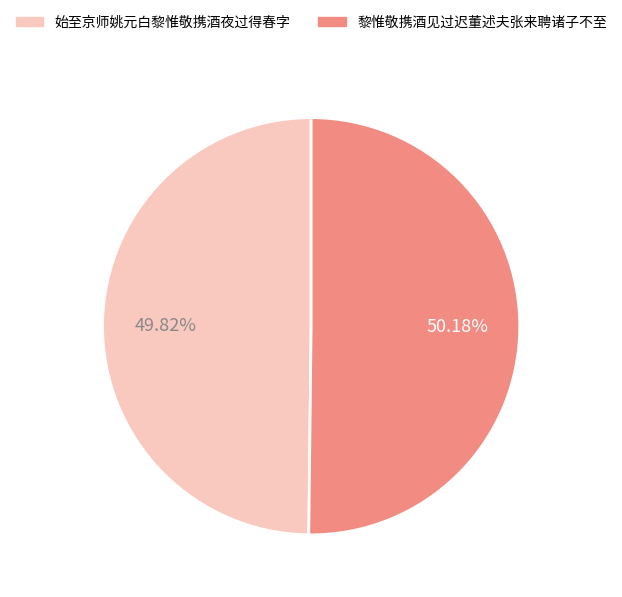

What is the total percentage of 始至京师姚元白黎惟敬携酒夜过得春字 and 黎惟敬携酒见过迟董述夫张来聘诸子不至?

100.0%